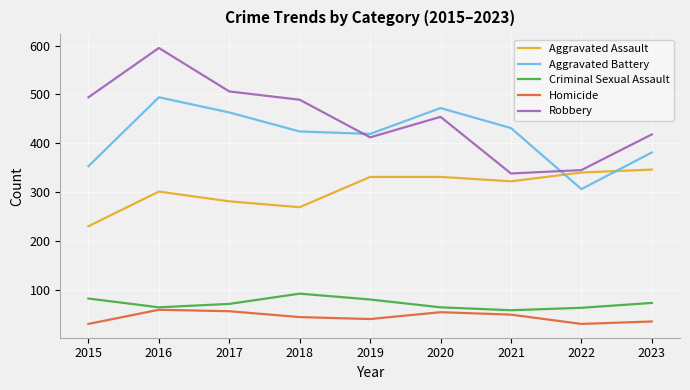

At which category is the sum across all series the highest?

2016